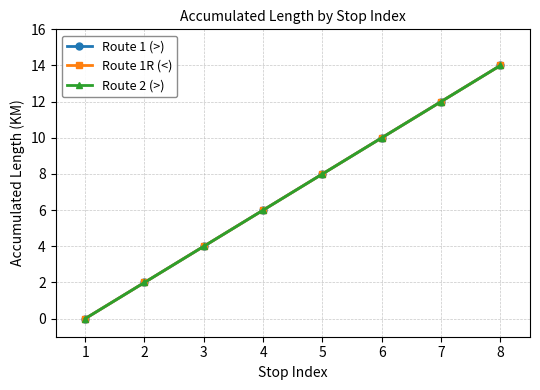

Rank the categories by Route 1 (>) value from lowest to highest.

1, 2, 3, 4, 5, 6, 7, 8